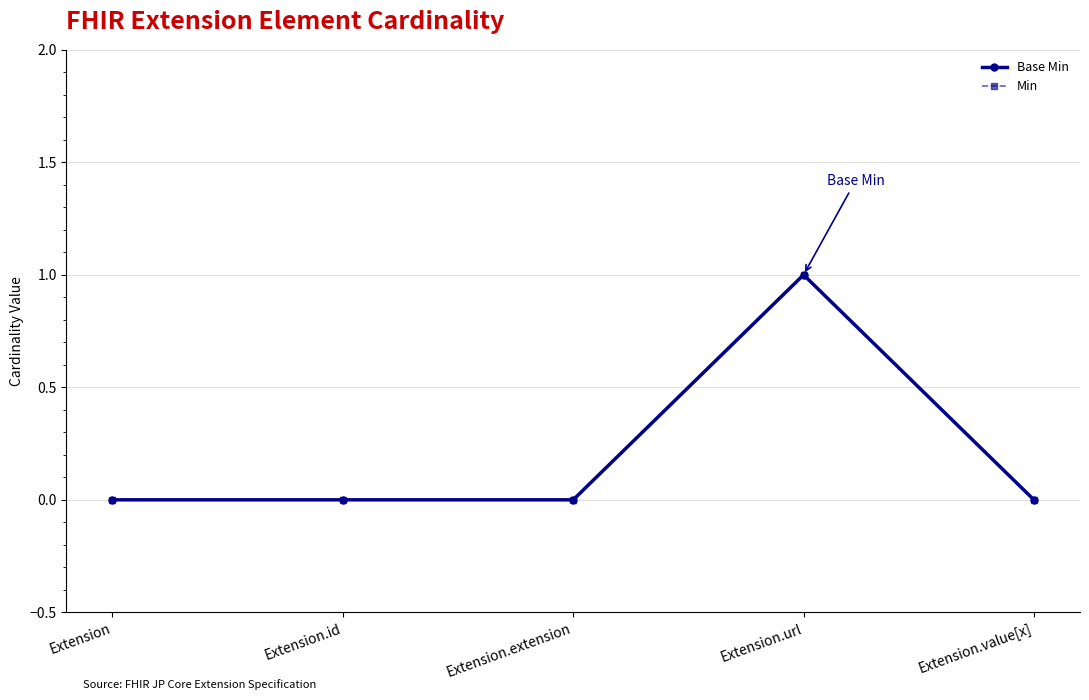

True or false: Base Min and Min intersect in this chart.

False